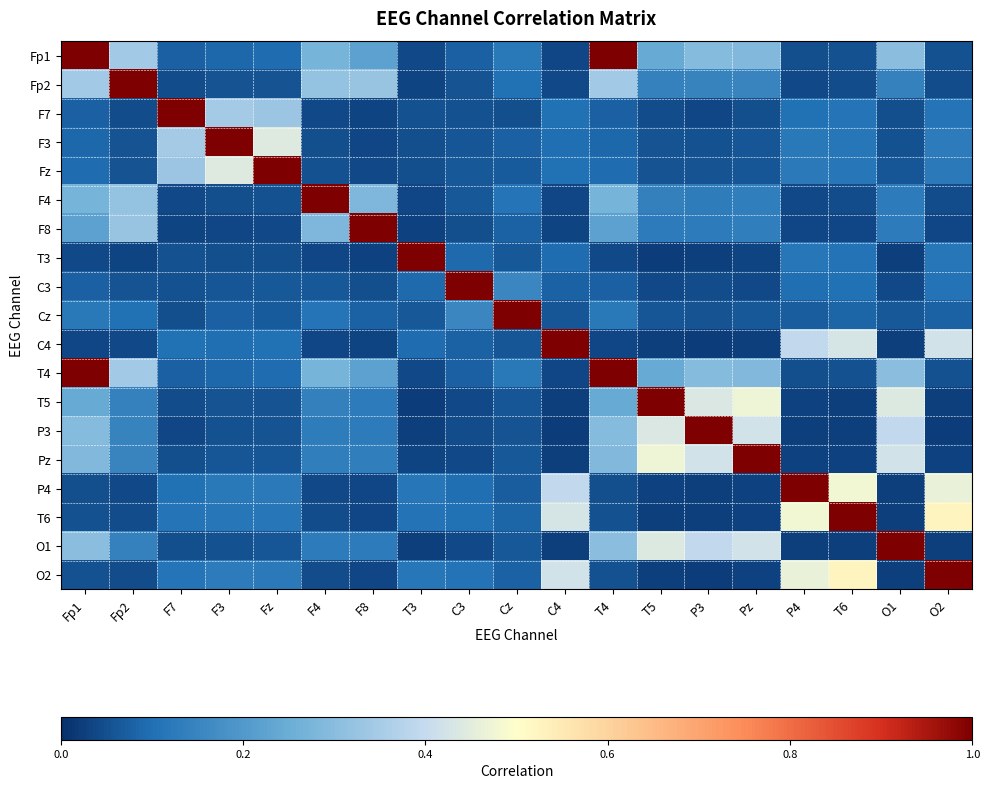

Which category has the highest value across all series?

Fp1